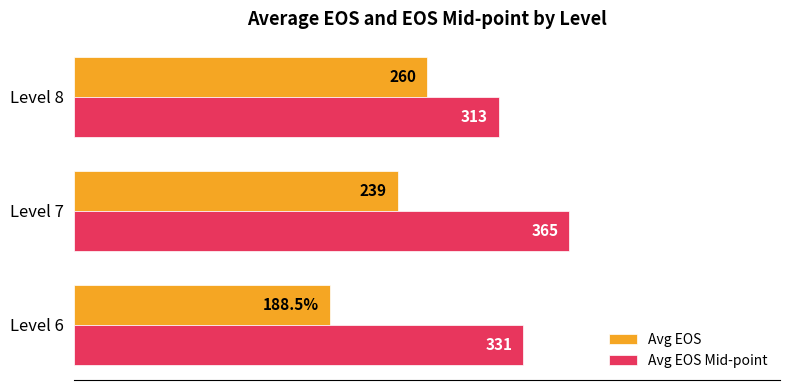

Which series has the largest range (max minus min)?

Avg EOS